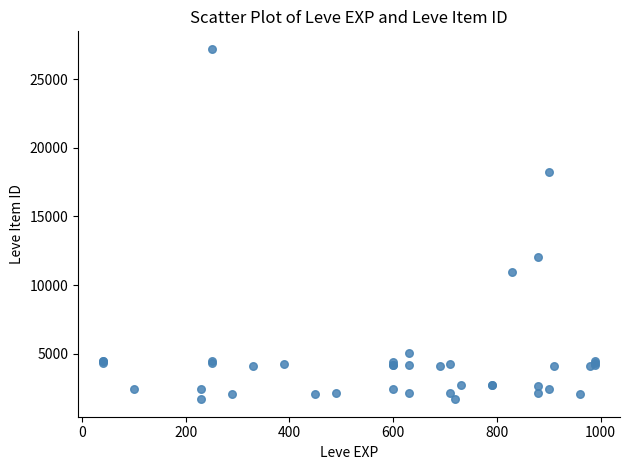

What Y value in the scatter plot is closest to 14448?

12018